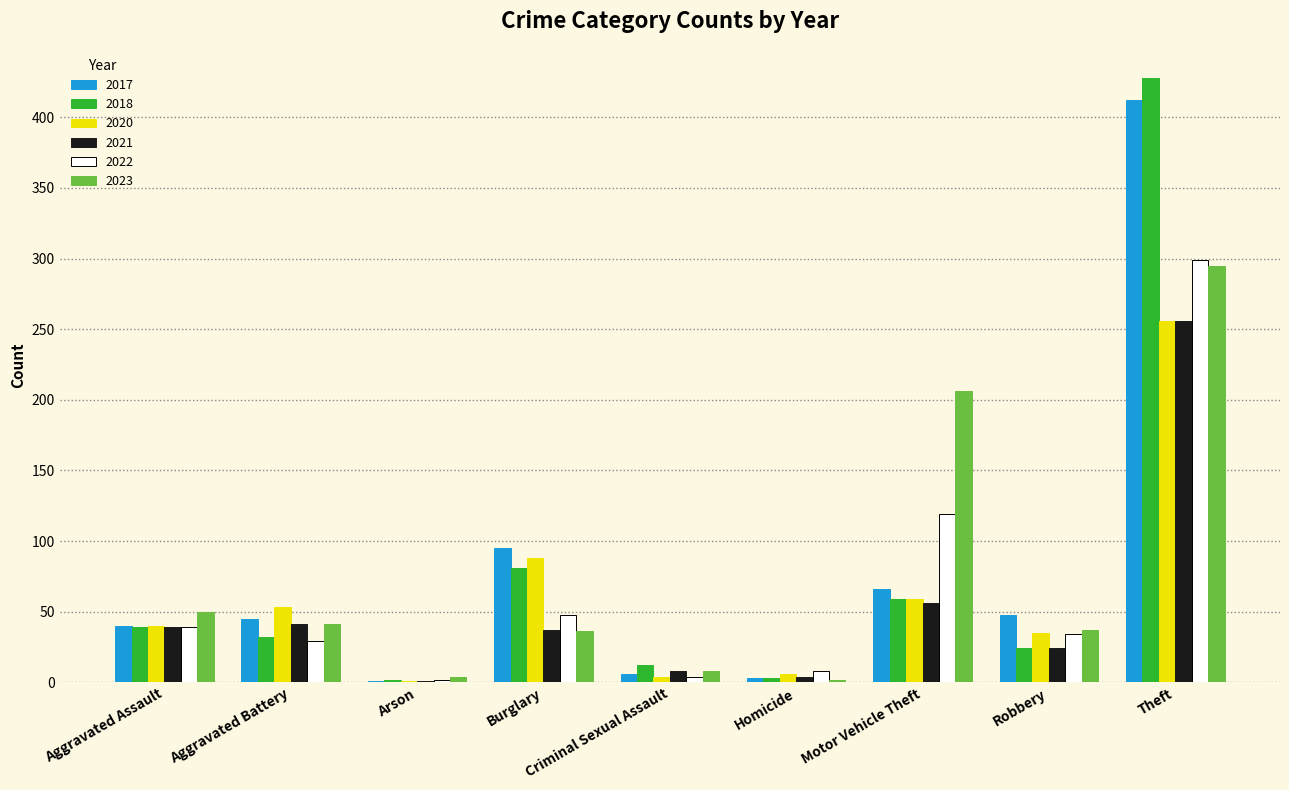

Which category has the highest value across all series?

Theft